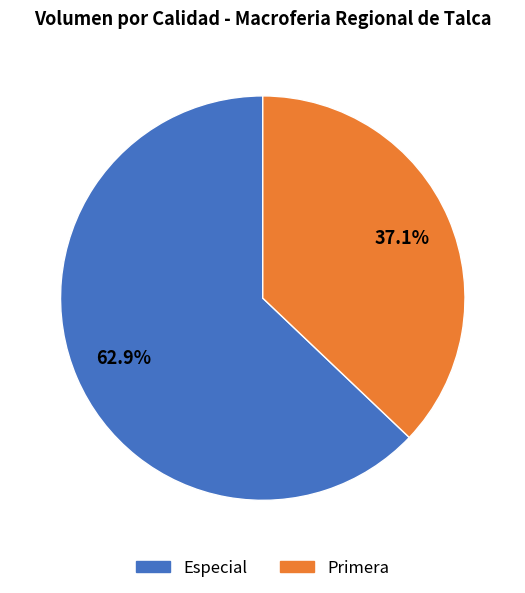

Is there a majority slice in this chart?

Yes